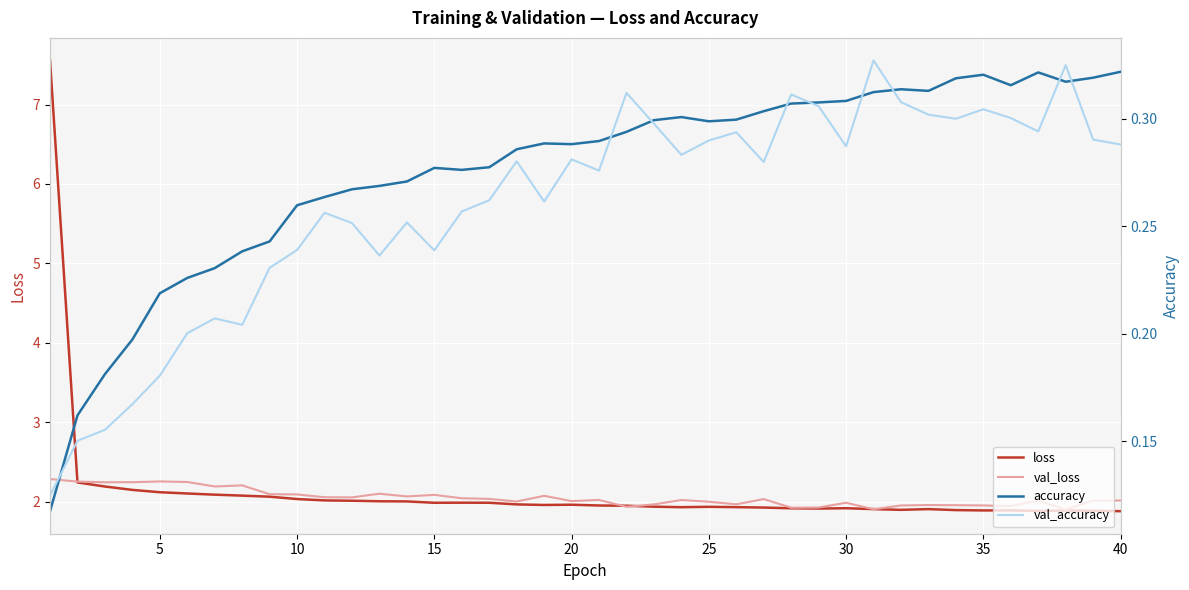

What is the minimum value for loss?

1.9